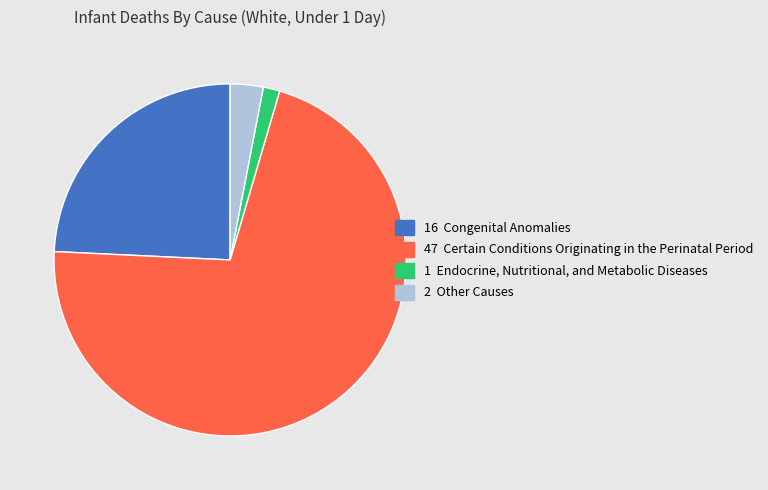

Is there a majority slice in this chart?

Yes